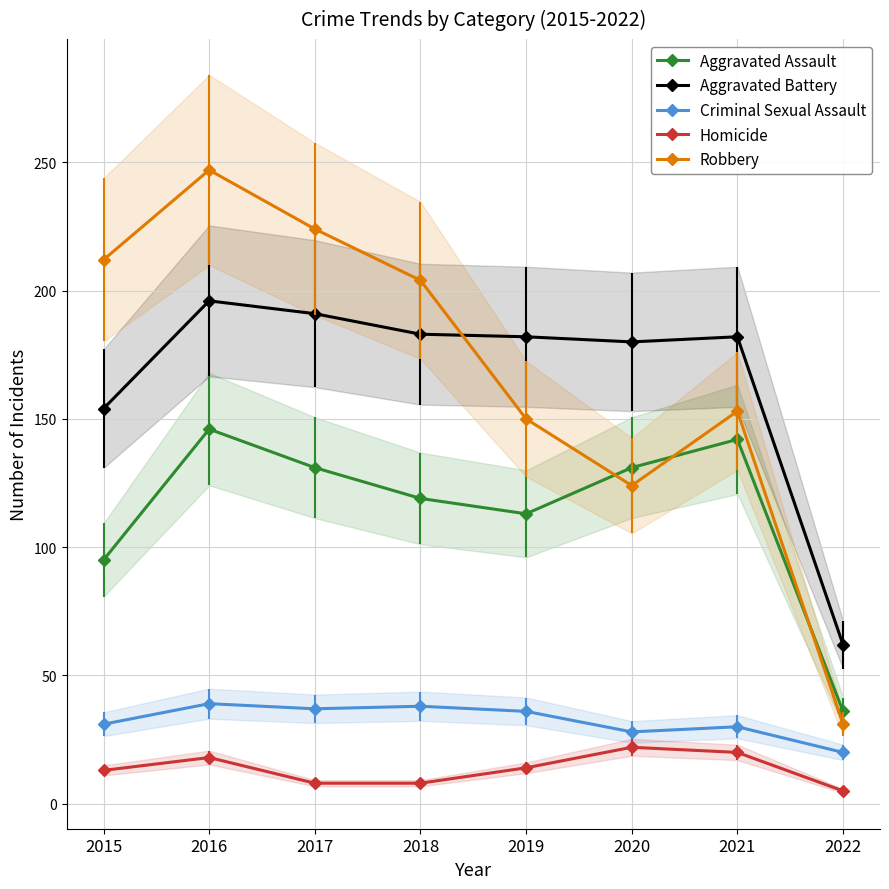

Reading right to left, what are all the values shown in this chart?

Aggravated Assault: 36	142	131	113	119	131	146	95
Aggravated Battery: 62	182	180	182	183	191	196	154
Criminal Sexual Assault: 20	30	28	36	38	37	39	31
Homicide: 5	20	22	14	8	8	18	13
Robbery: 31	153	124	150	204	224	247	212